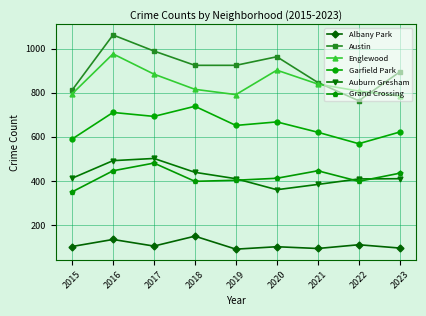

What is the sum of all Austin values?

8185